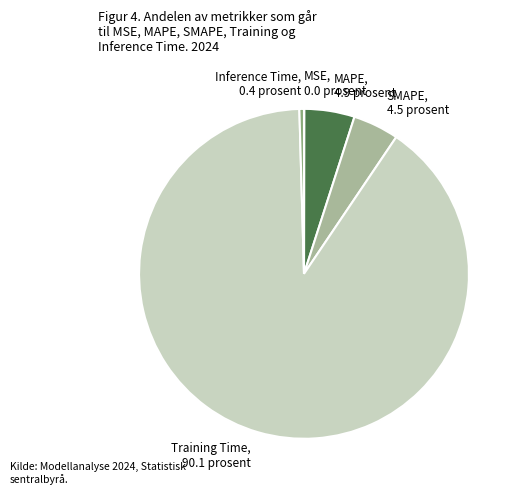

Does any single category account for the majority?

Yes